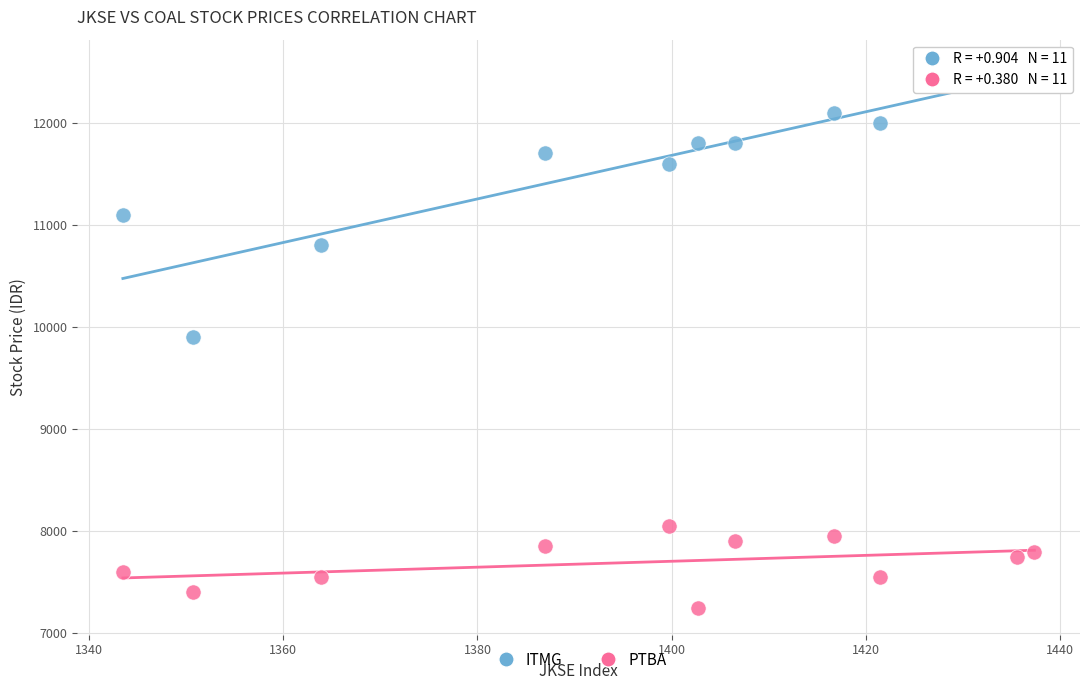

Which series contains the highest Y value?

ITMG